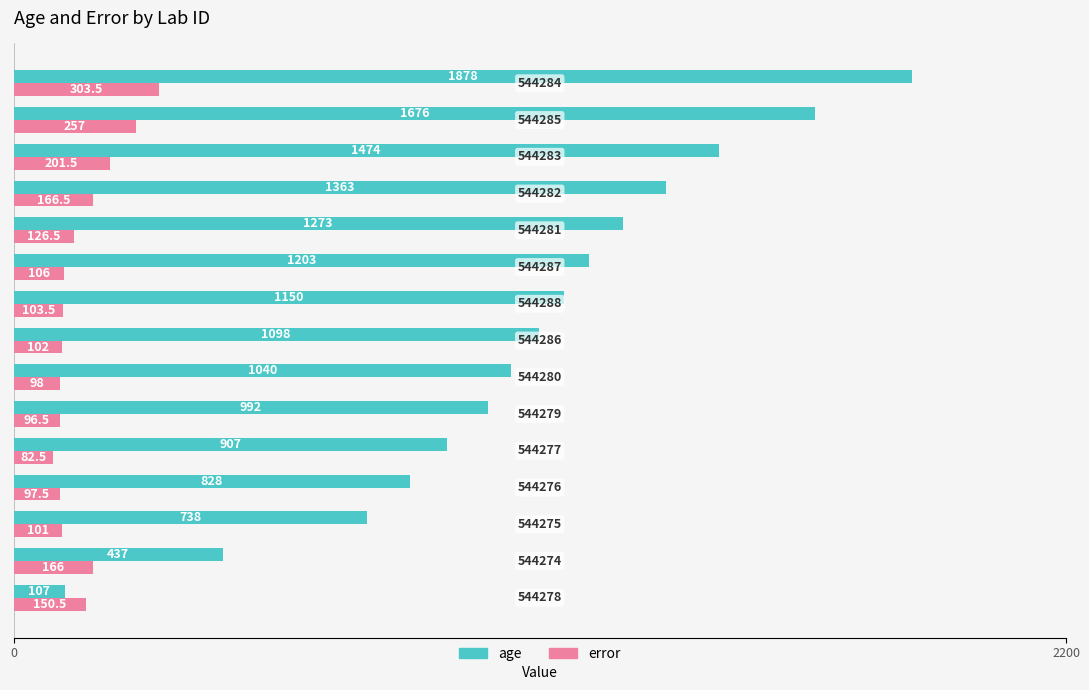

What is the difference between the second highest and second lowest values in the age series?

1239.0